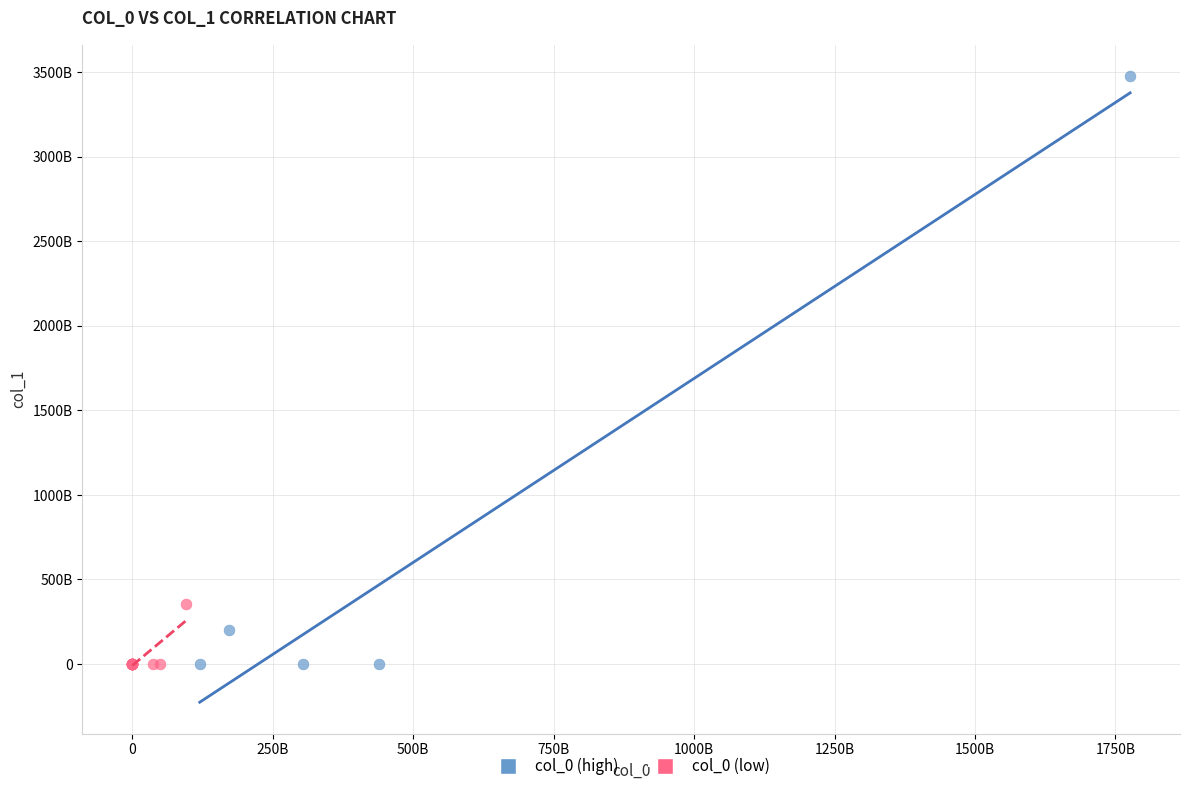

Which series reaches the maximum Y coordinate?

col_0 (high)